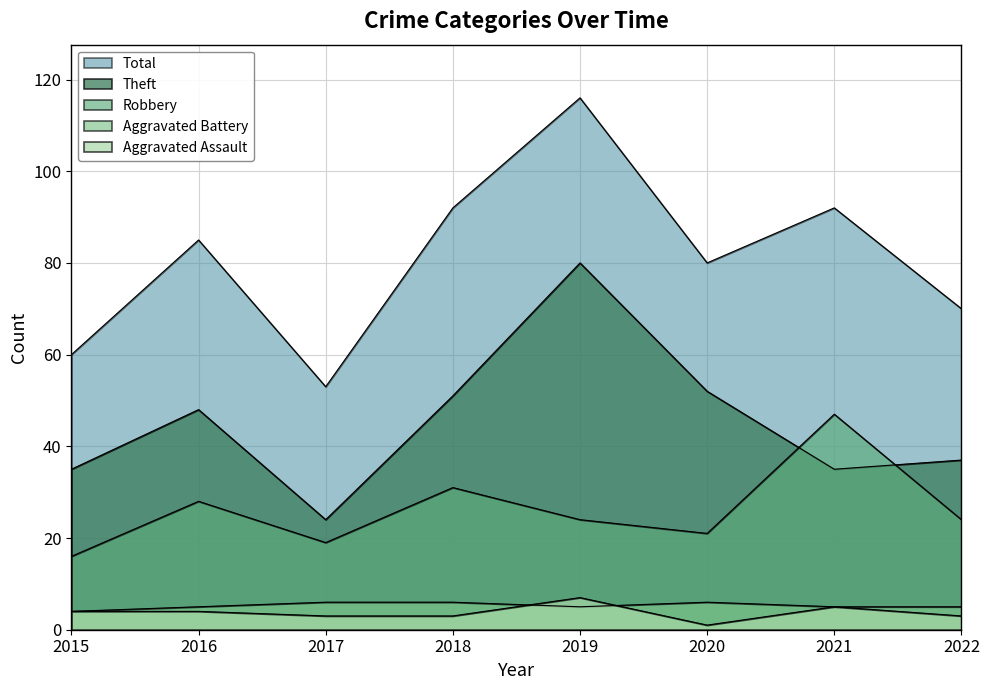

Is it true that Theft equals 17 at 2016?

False